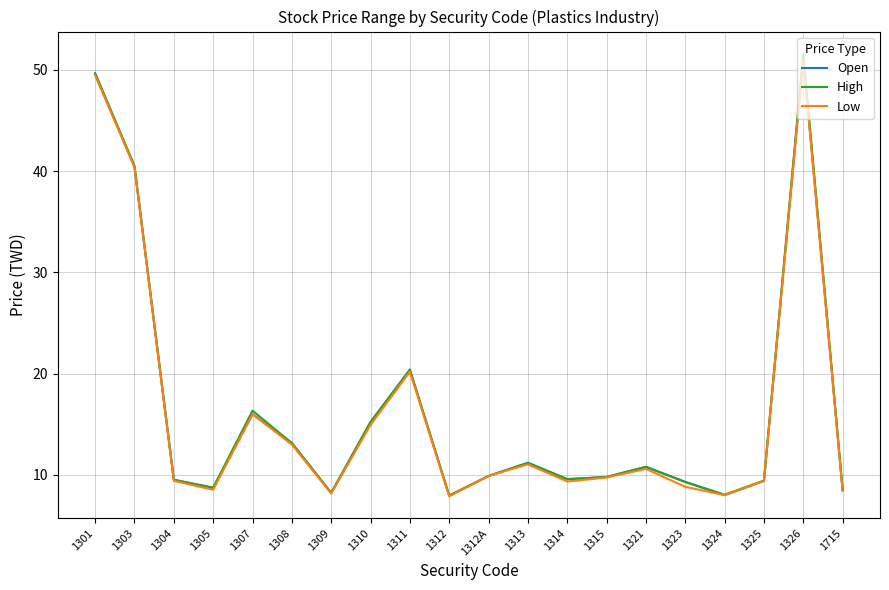

True or false: Low has more than 0 interior local peaks.

True